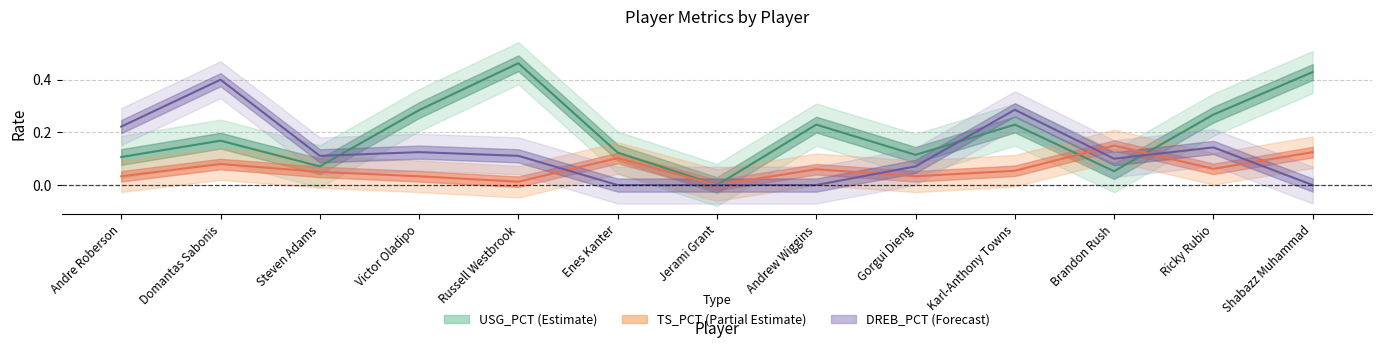

How many USG_PCT values are between 0 and 1?

13